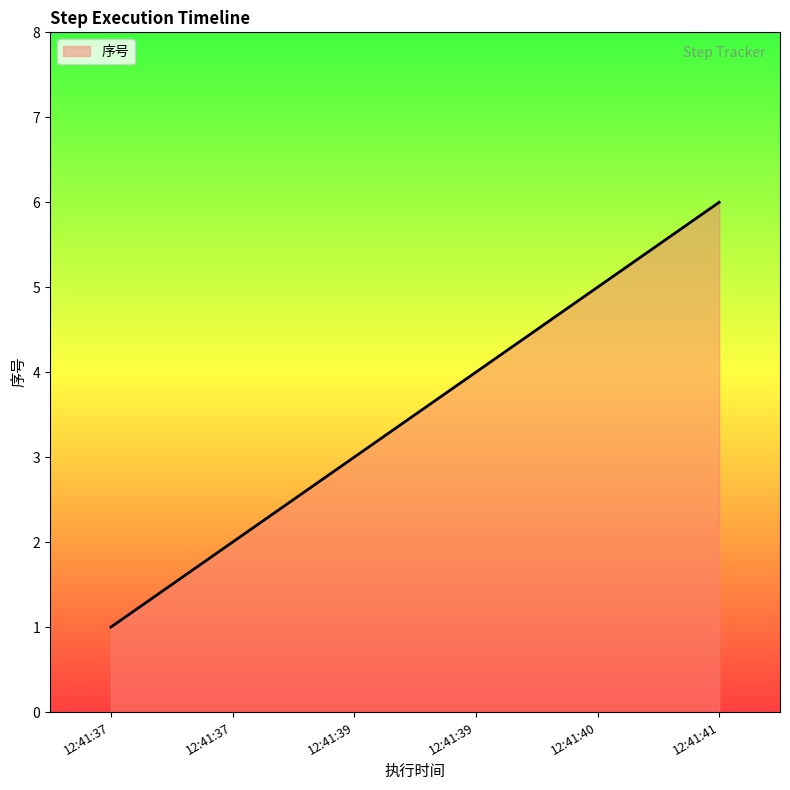

What is the sum of all values?

21